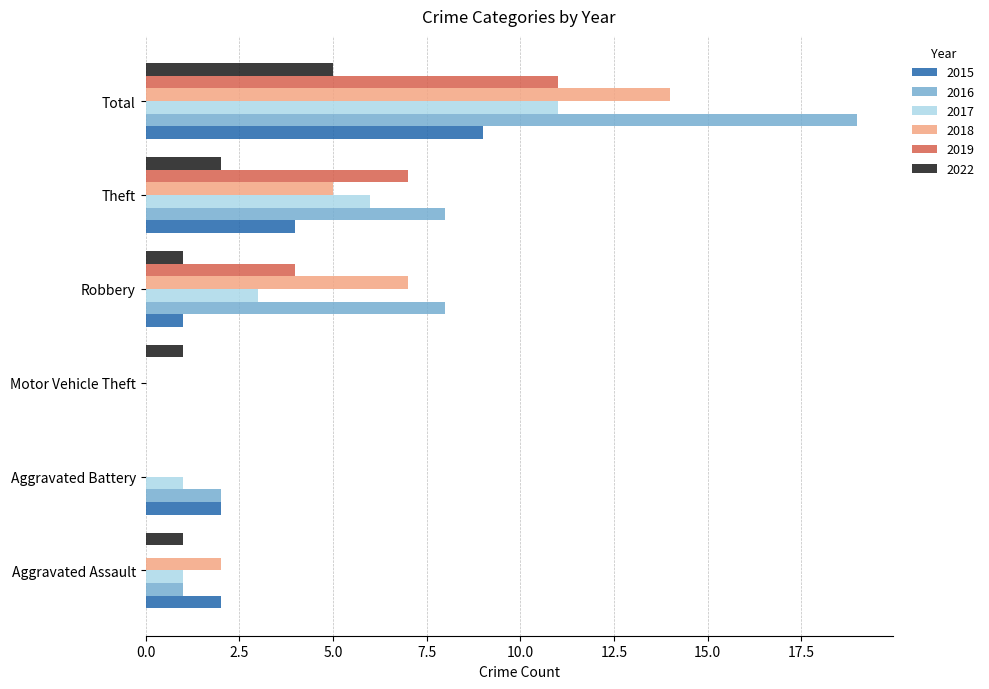

At which category is the sum across all series the highest?

Total